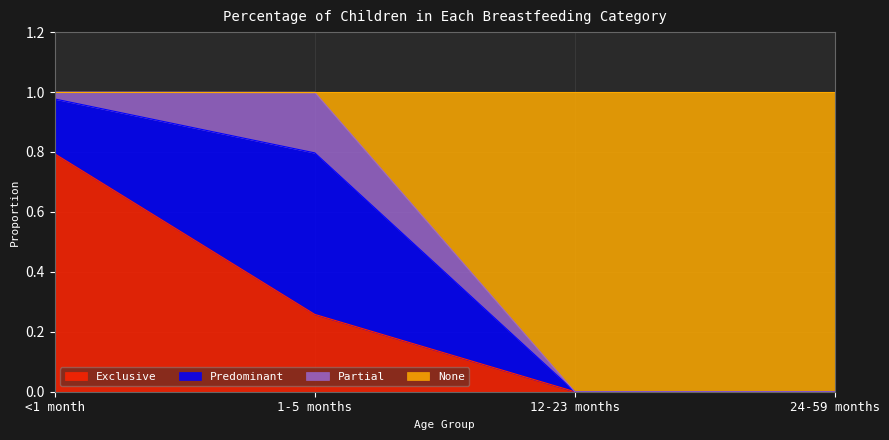

Which category has the highest value in the Exclusive series?

<1 month